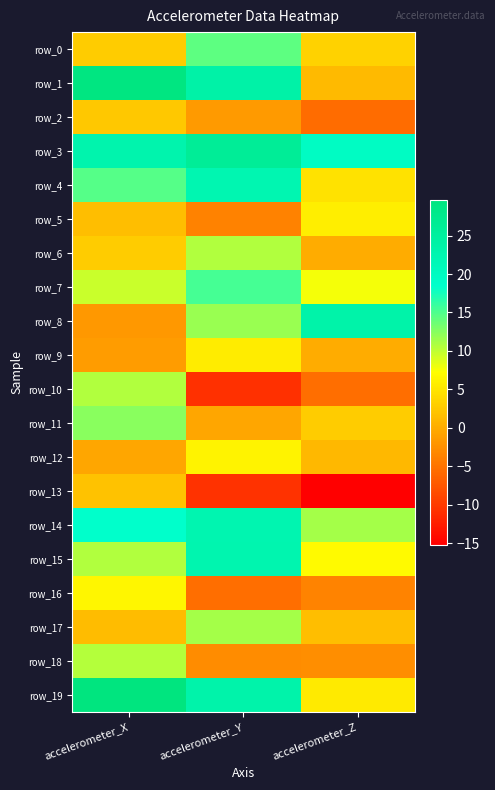

What is the lowest value of the row_9 series?

-1.5